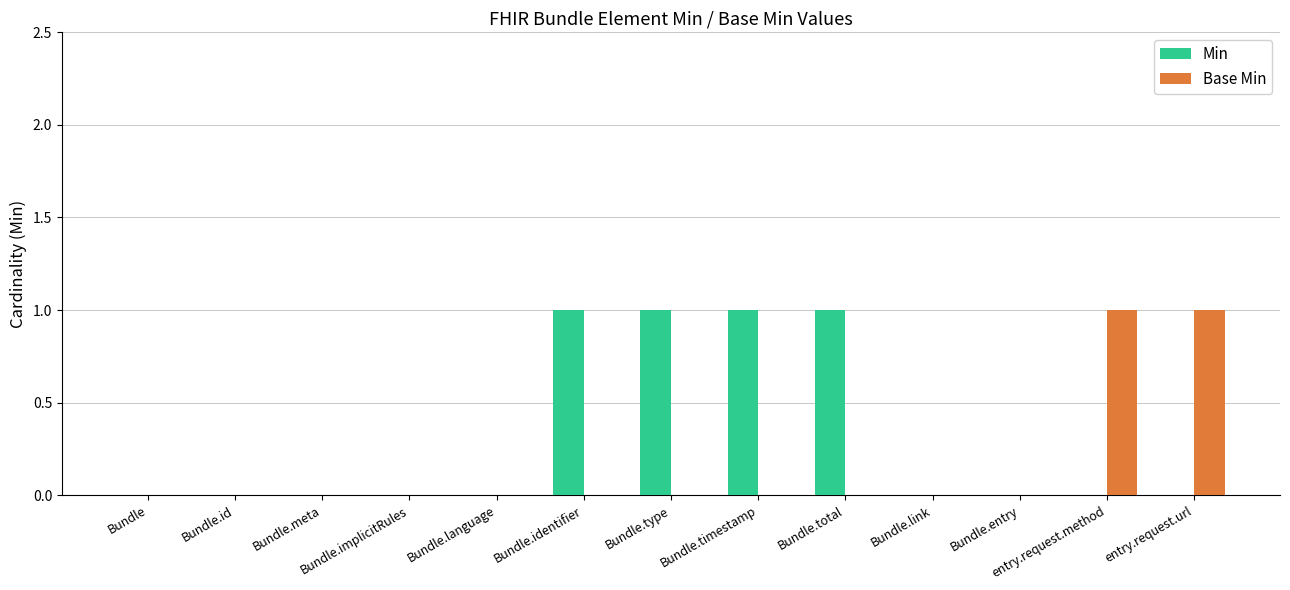

Which series has the largest total across all categories?

Min